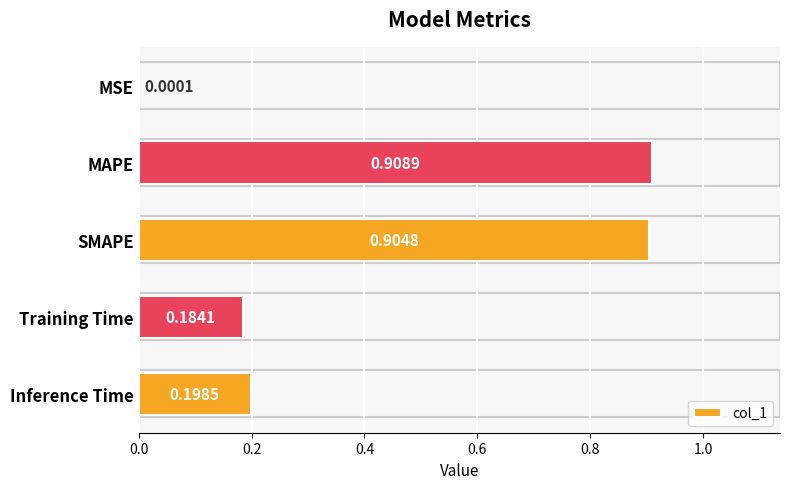

At which category does the chart reach its peak across all series?

MAPE